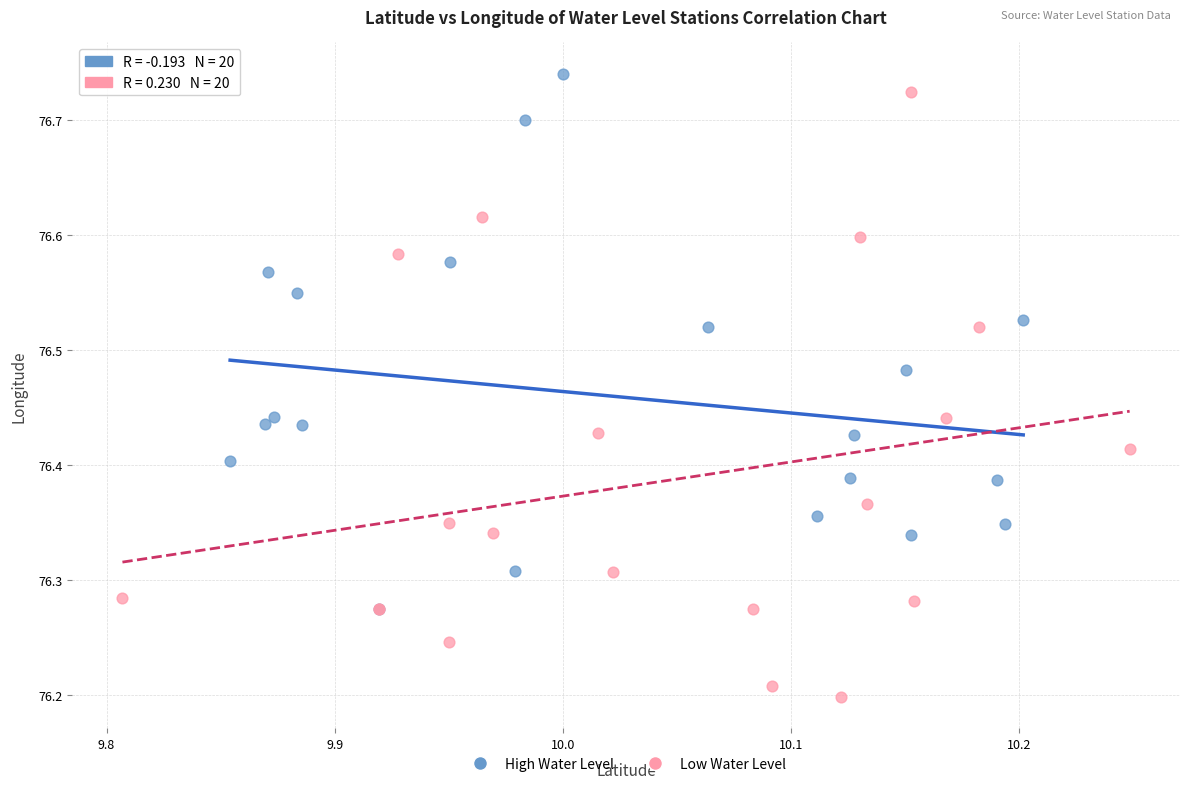

Which series has the widest spread of Y values?

Low Water Level